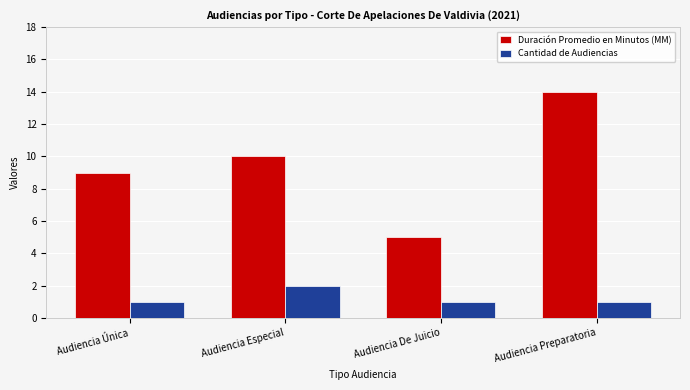

How many Duración Promedio en Minutos (MM) values are between 9 and 14?

3